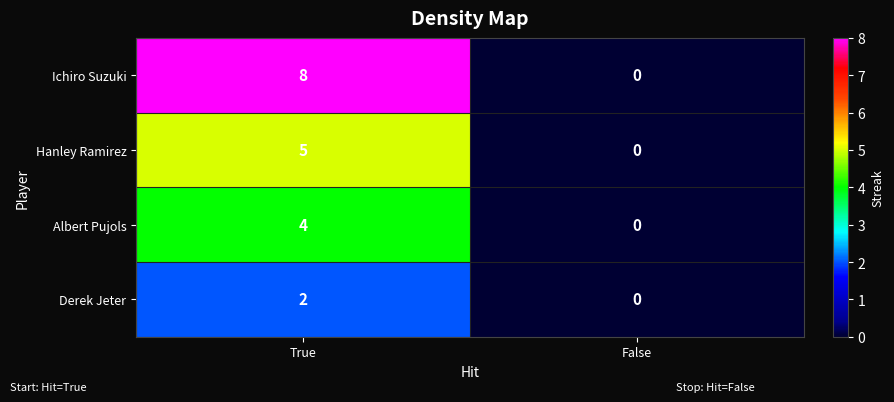

The Albert Pujols series shows 7 at True. True or false?

False